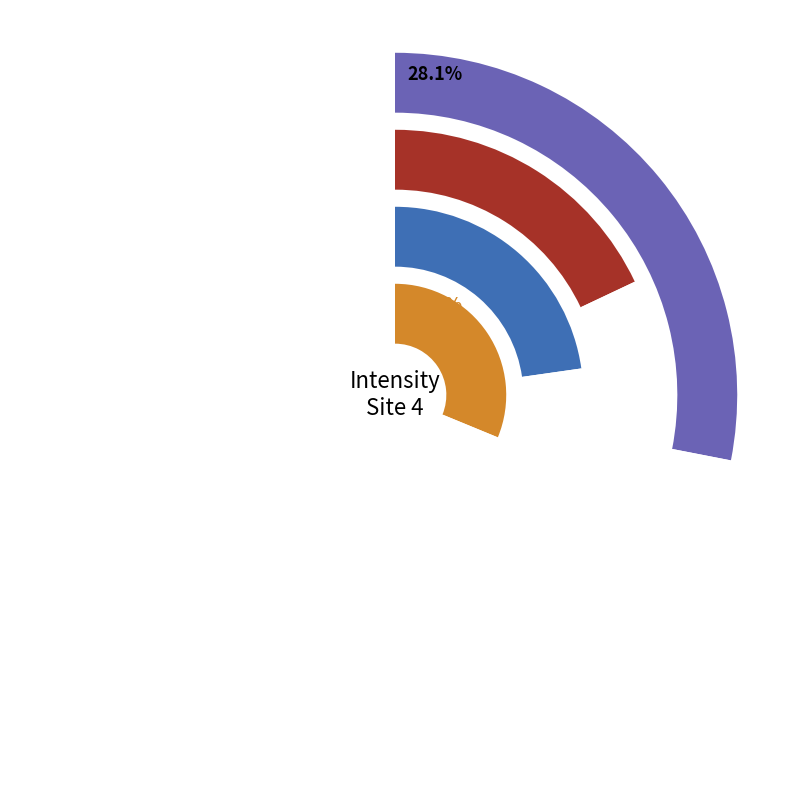

Is 1688551287 the majority of the pie?

No